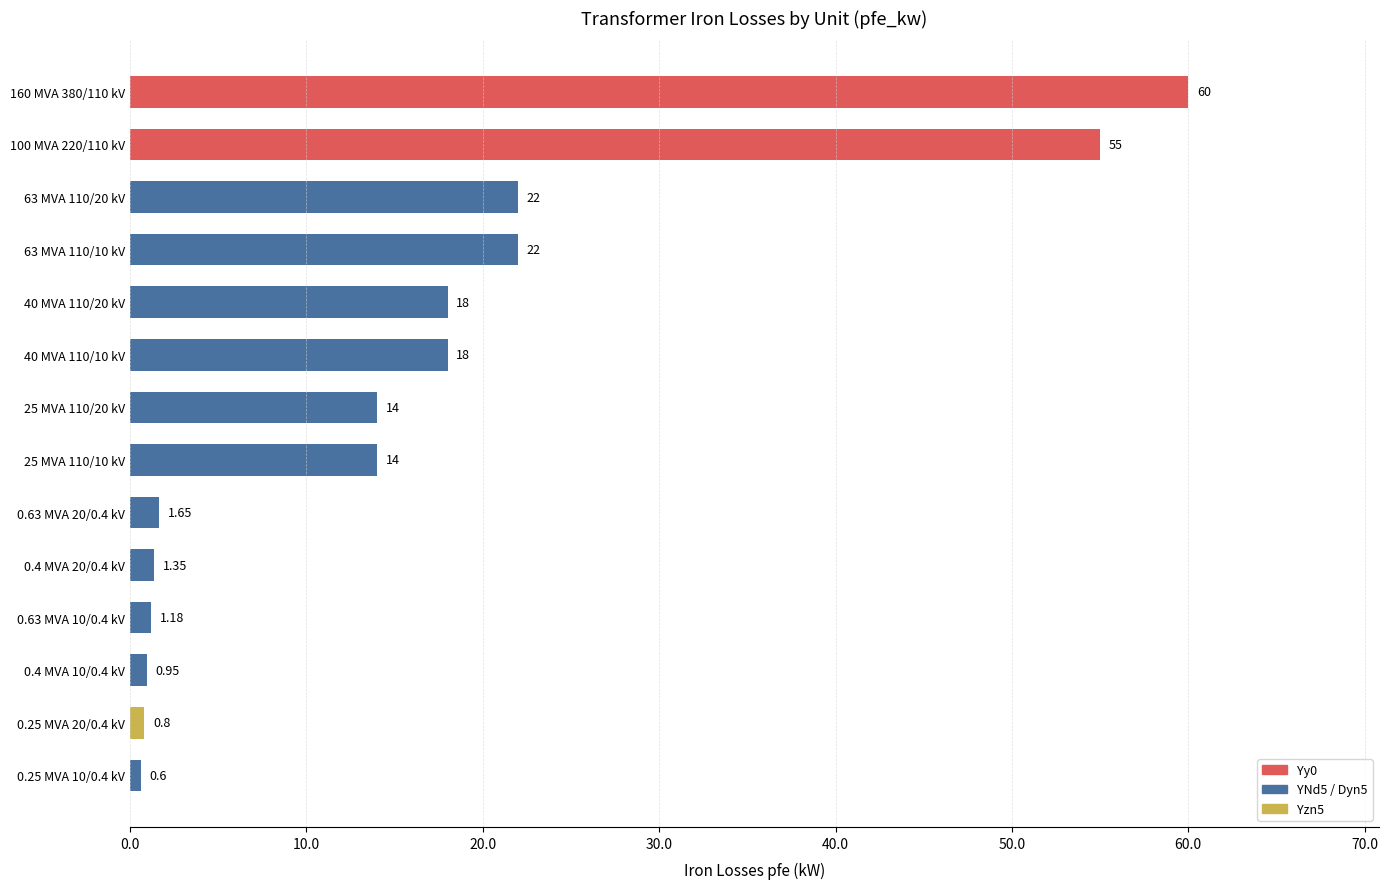

Which has a higher value, 0.4 MVA 10/0.4 kV or 63 MVA 110/20 kV?

63 MVA 110/20 kV